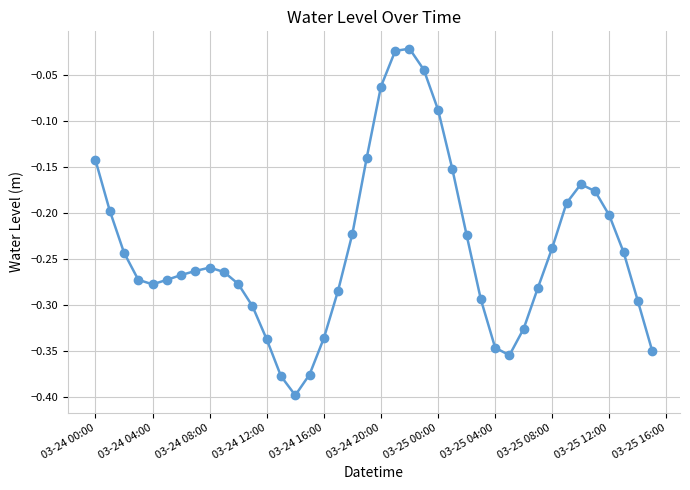

What is the difference between the maximum and minimum values?

0.4